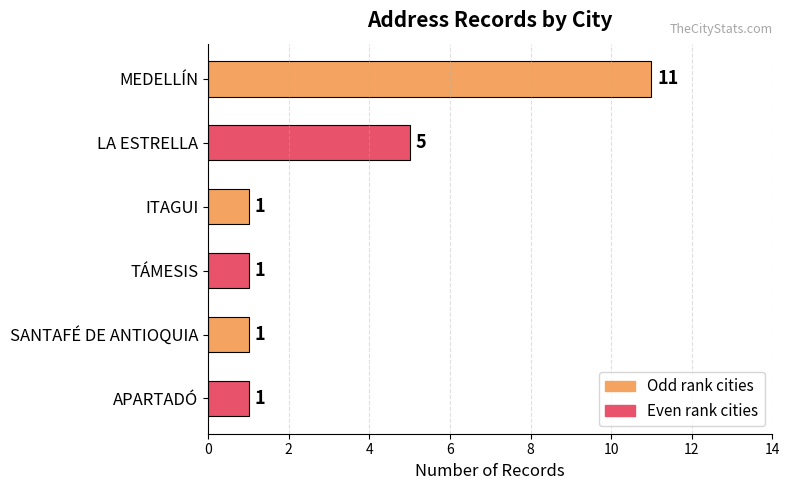

What is the value of the 6th bar from the top?

1